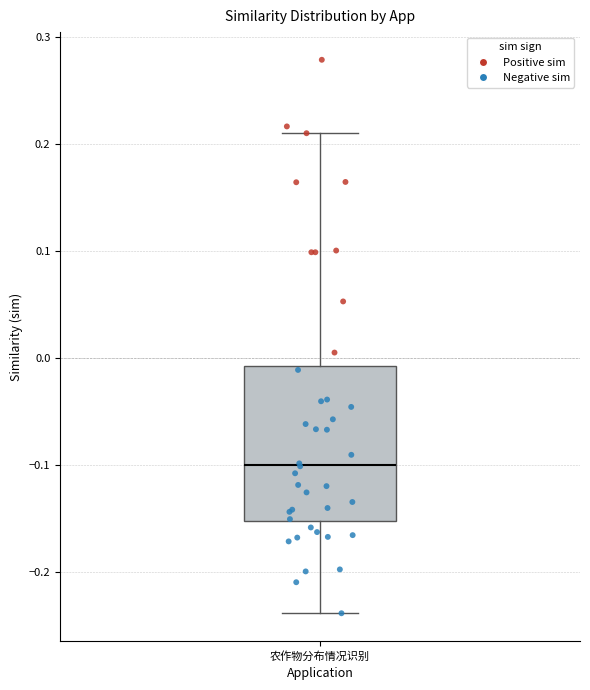

Read this box plot against the y-axis: the position of the median line, the range covered by the box, and the ends of both whiskers. The values are not printed on the chart, so give them approximately, as read against the axis.

median -0.10, box -0.15 to -0.01, whiskers -0.24 to 0.21